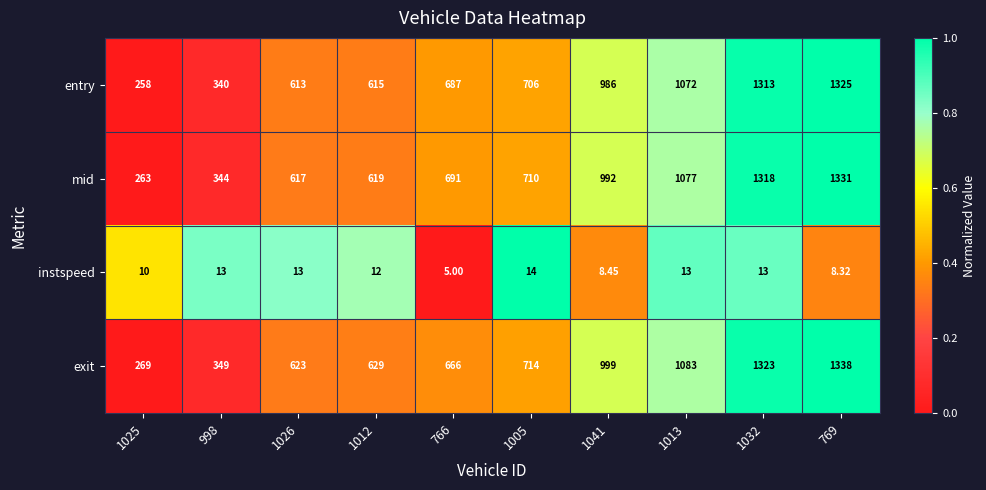

Which series has the largest total across all categories?

exit